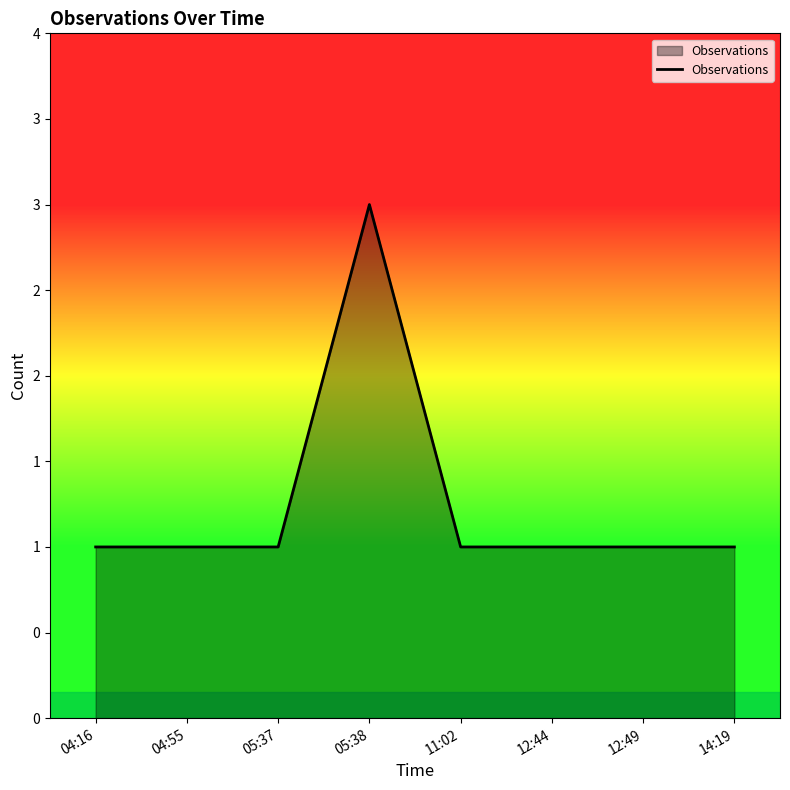

Is this an area chart (filled region under the line)?

Yes